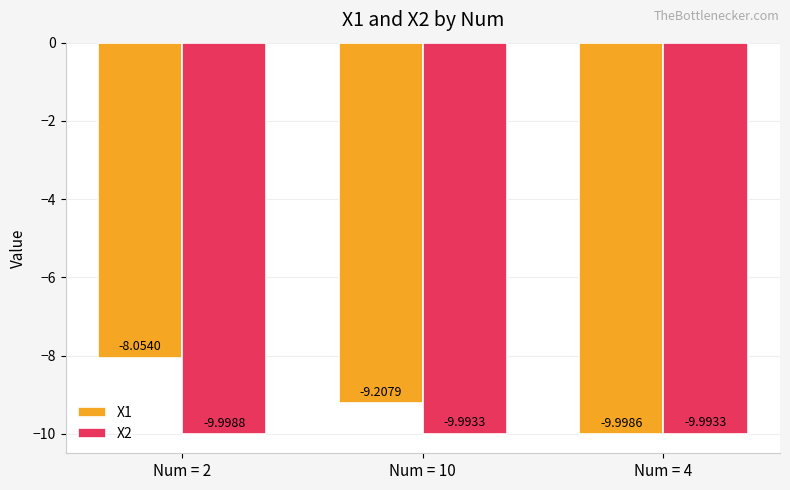

What position from the left is Num = 2?

1